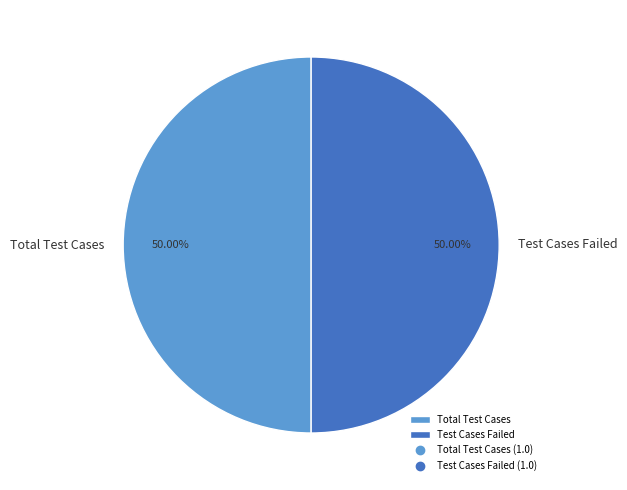

What is the ratio of the value at Total Test Cases to the value at Test Cases Failed?

1.0